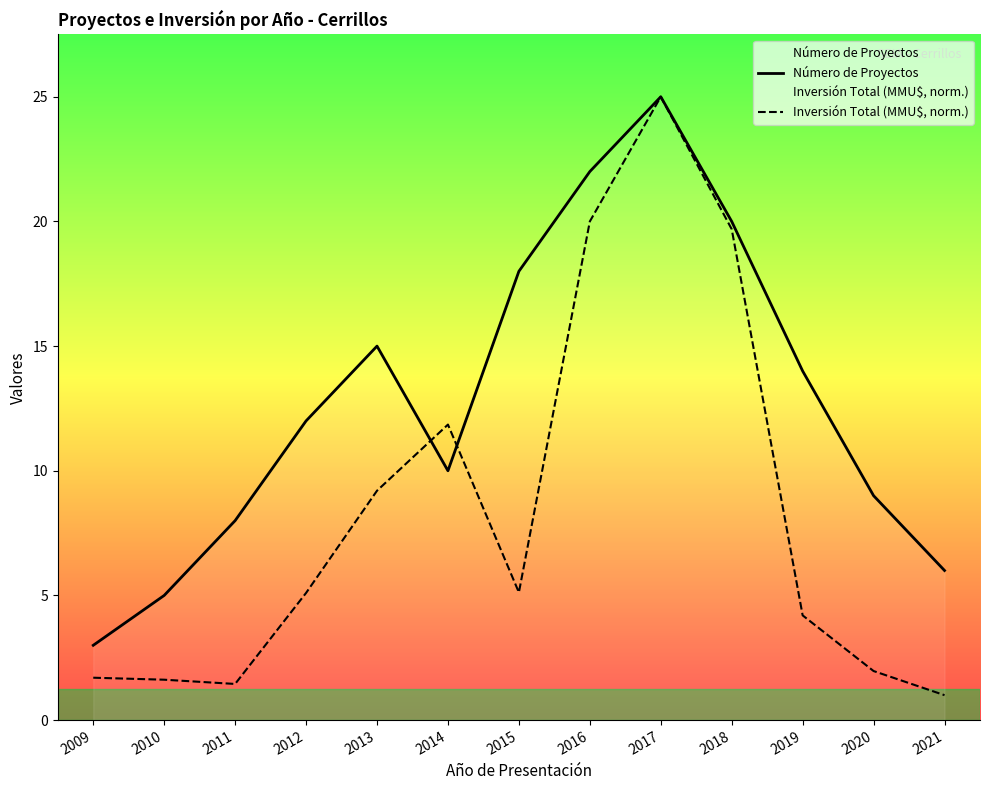

The Inversión Total (MMU$, norm.) series shows 0.8 at 2009. True or false?

False